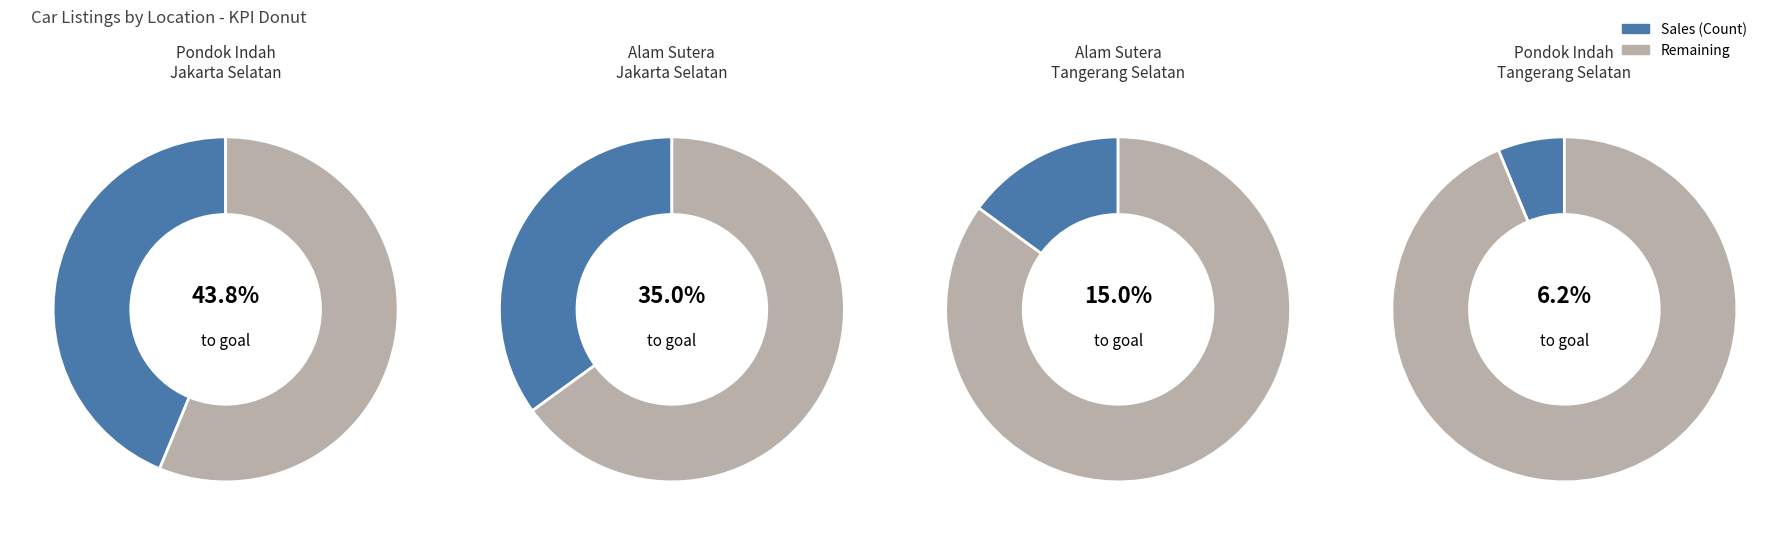

Which has a higher value, Carsome Pondok Indah, Jakarta Selatan or Carsome Alam Sutera, Tangerang Selatan?

Carsome Pondok Indah, Jakarta Selatan